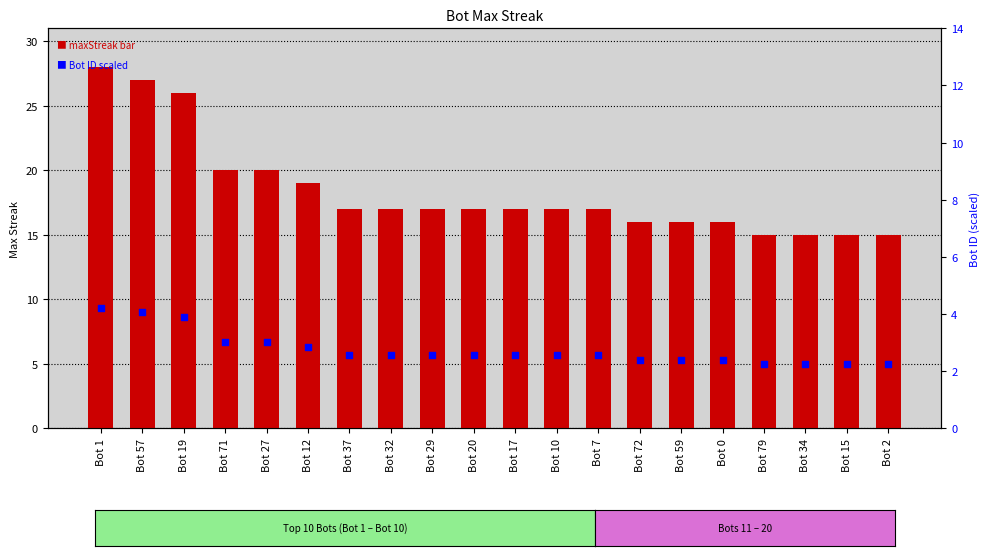

Which series has the largest Y range (max minus min)?

maxStreak